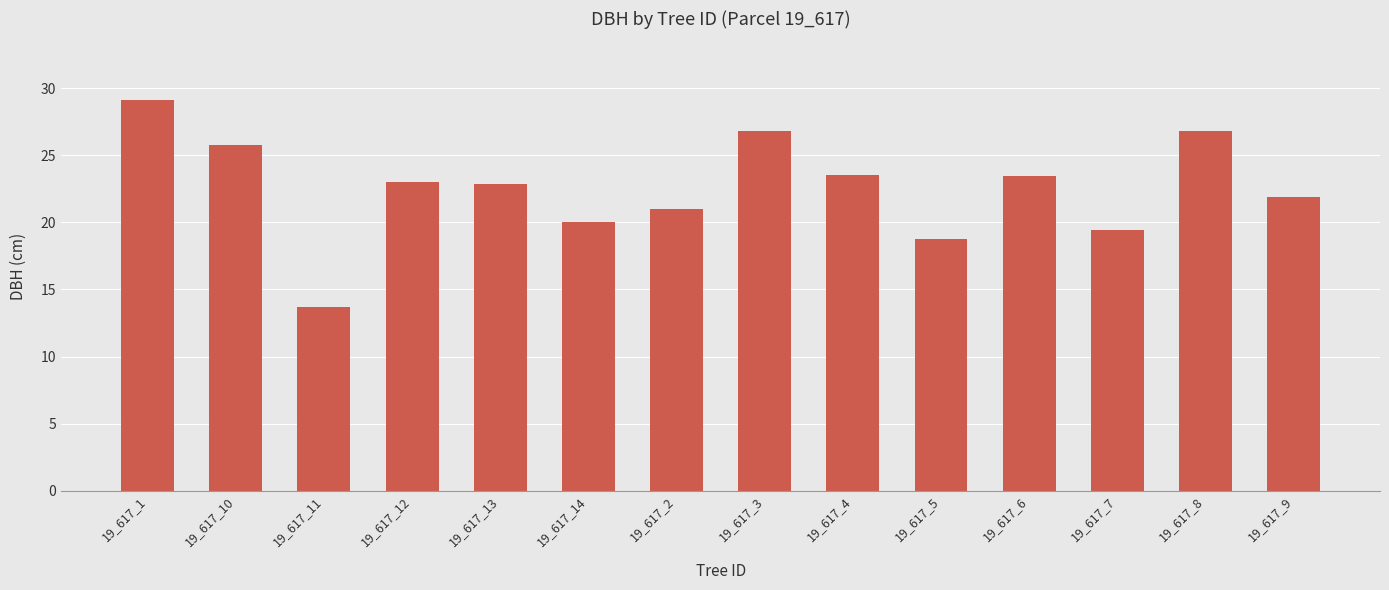

How many bars are there in total?

14